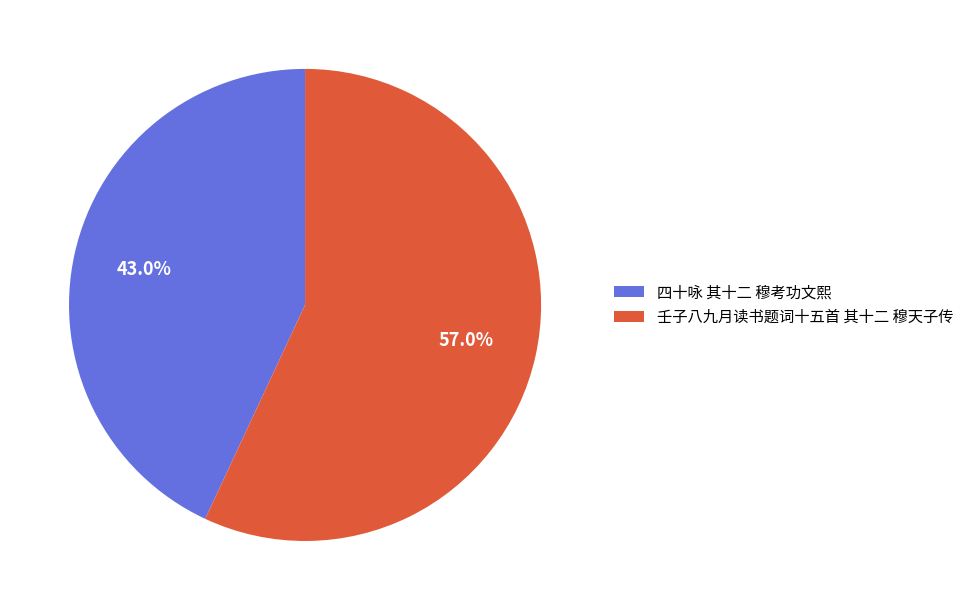

Is it true that 四十咏 其十二 穆考功文熙 is 43% of the pie?

True